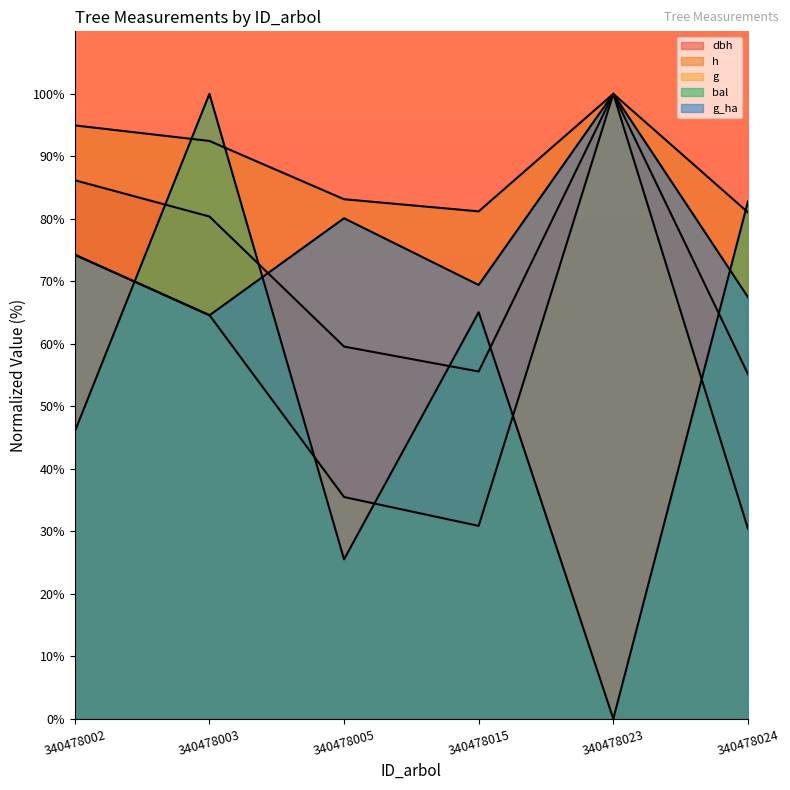

Reading left to right, extract all data points from this chart.

dbh: 340478002=86.2	340478003=80.4	340478005=59.6	340478015=55.6	340478023=100.0	340478024=55.2
h: 340478002=94.9	340478003=92.5	340478005=83.1	340478015=81.2	340478023=100.0	340478024=81.0
g: 340478002=74.2	340478003=64.6	340478005=35.5	340478015=30.9	340478023=100.0	340478024=30.4
bal: 340478002=46.0	340478003=100.0	340478005=25.5	340478015=65.1	340478023=0.0	340478024=82.8
g_ha: 340478002=74.3	340478003=64.6	340478005=80.1	340478015=69.4	340478023=100.0	340478024=67.5